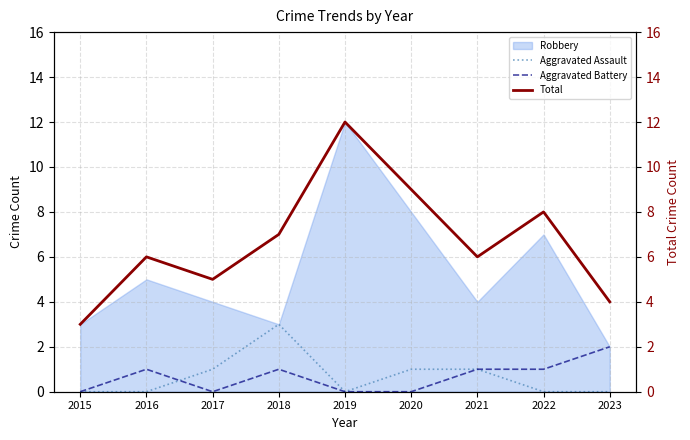

How many Total values are between 5 and 8?

5